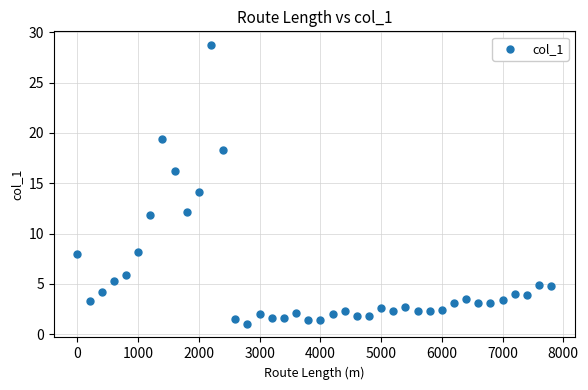

What is the range of Y values (max minus min)?

27.7